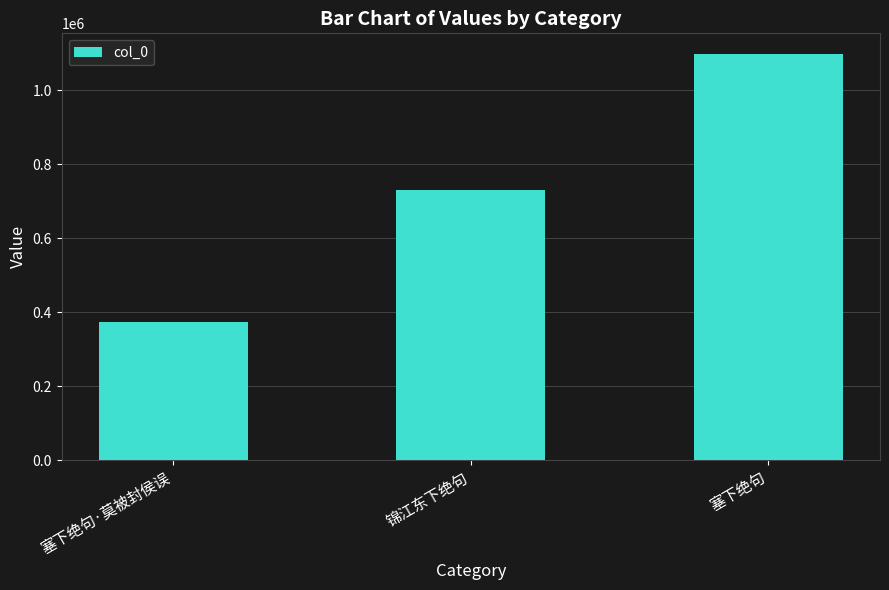

The value at 塞下绝句 is 1528311. True or false?

False